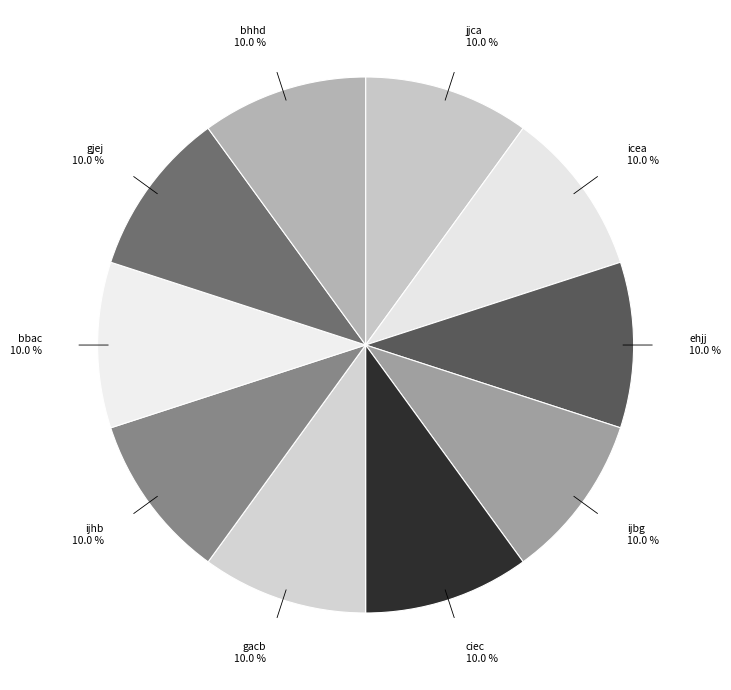

What portion of the pie excludes ehjj?

90.0%